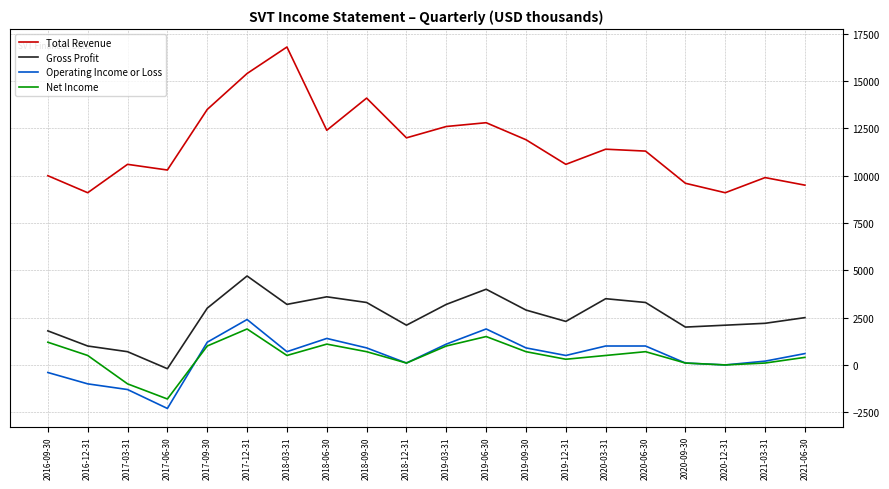

True or false: Total Revenue and Net Income cross at least once.

False